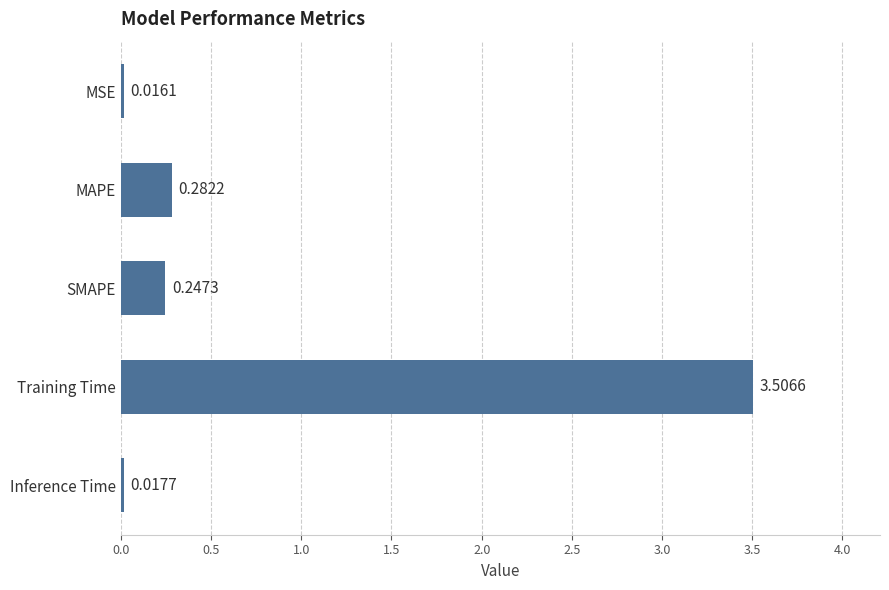

What is the average value?

0.8